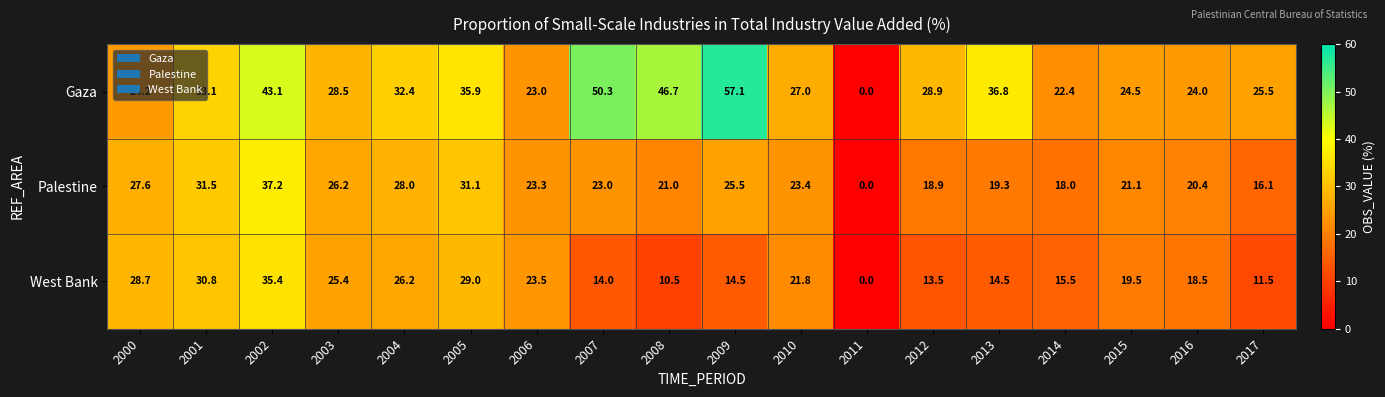

What is the difference between the maximum and minimum values in the Gaza series?

57.1